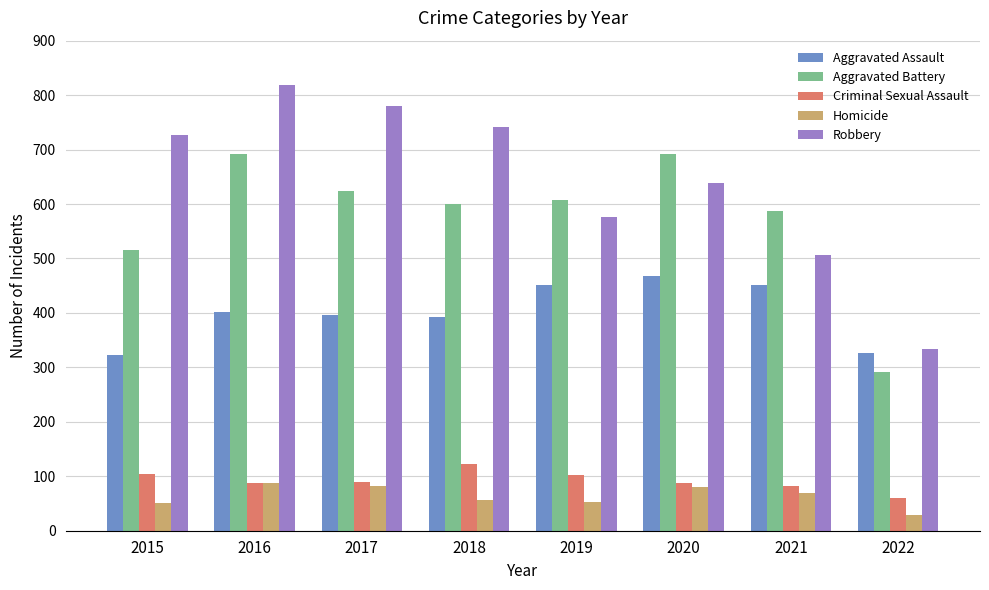

List the series in order of their peak value, lowest first.

Homicide, Criminal Sexual Assault, Aggravated Assault, Aggravated Battery, Robbery